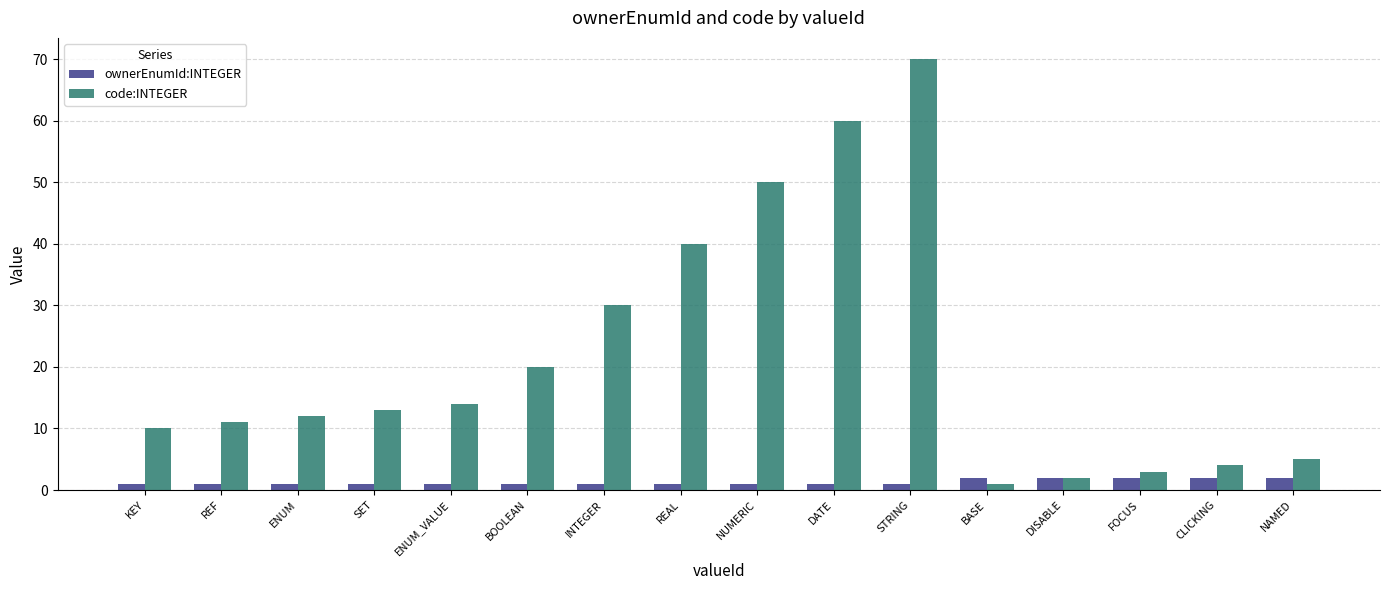

List the series in order of their peak value, lowest first.

ownerEnumId:INTEGER, code:INTEGER